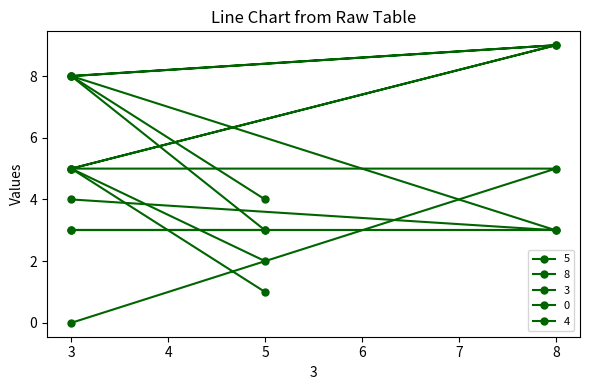

True or false: 4 has a value of 8 at 3.

True